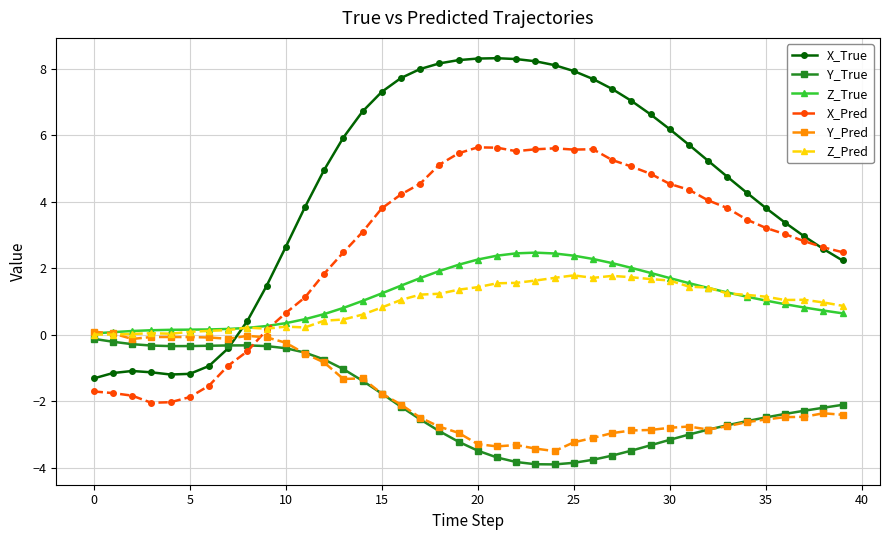

Which series has the largest range (max minus min)?

X_True